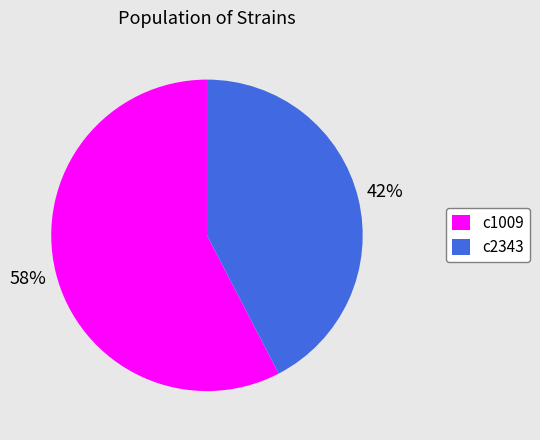

To the nearest percent, what is the combined percentage of c1009 and c2343?

100%